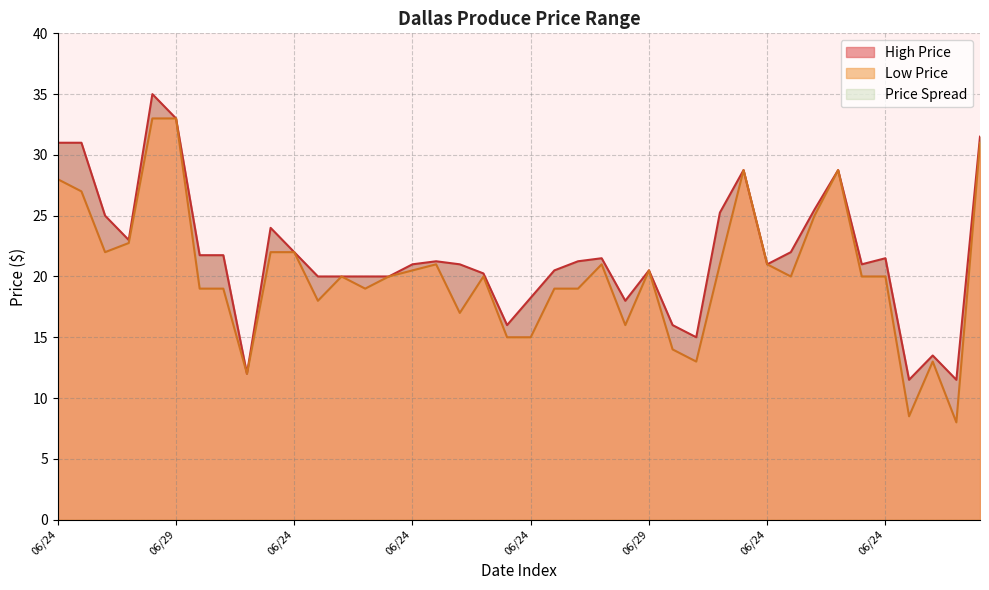

List the series in order of their peak value, highest first.

High Price, Low Price